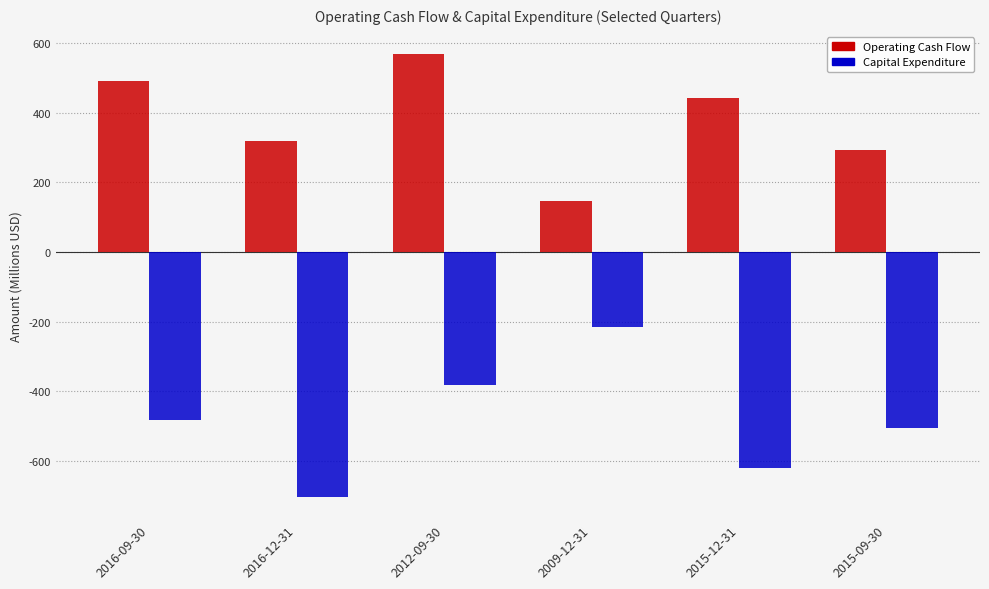

How many bars are there in total?

12